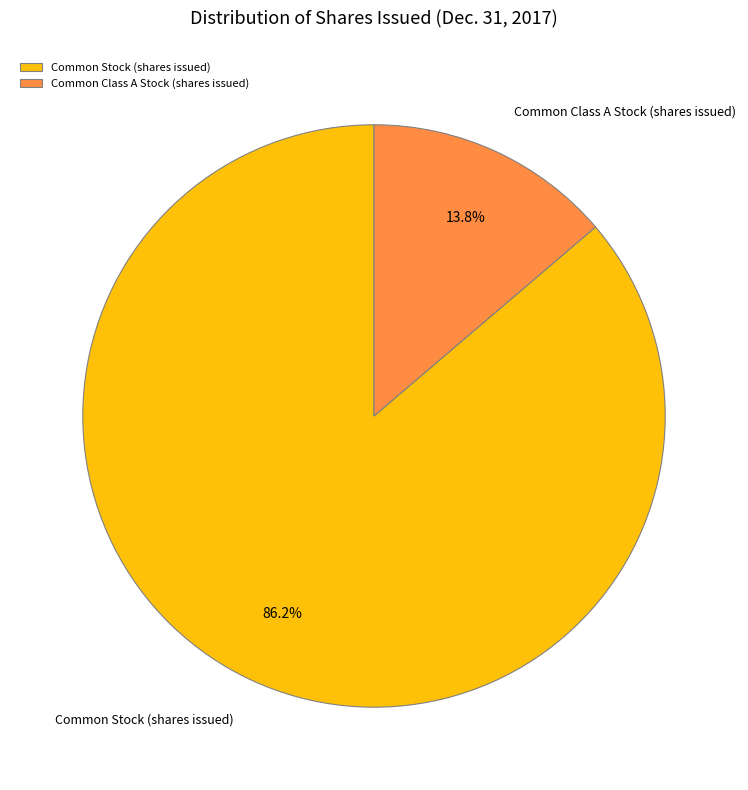

To the nearest percent, what is the average slice percentage?

50%